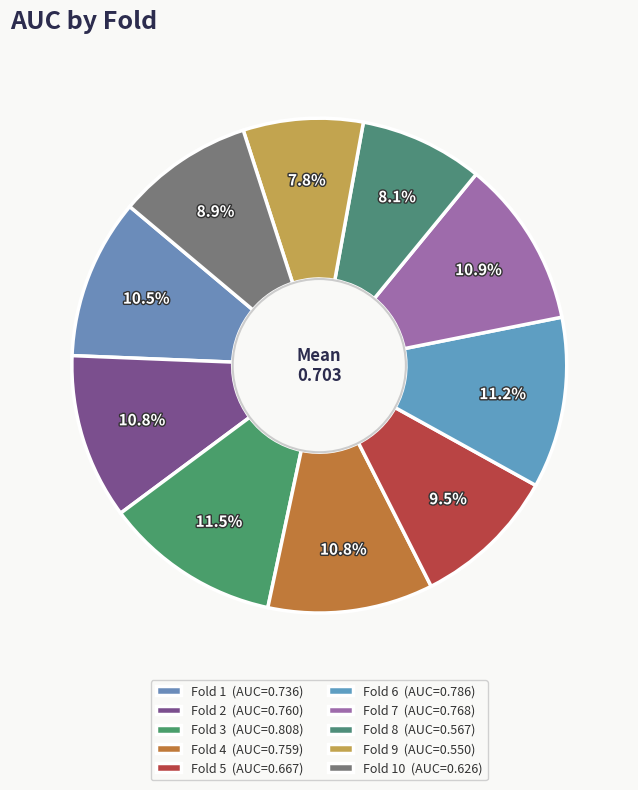

Which category has the biggest portion of the pie?

Fold 3